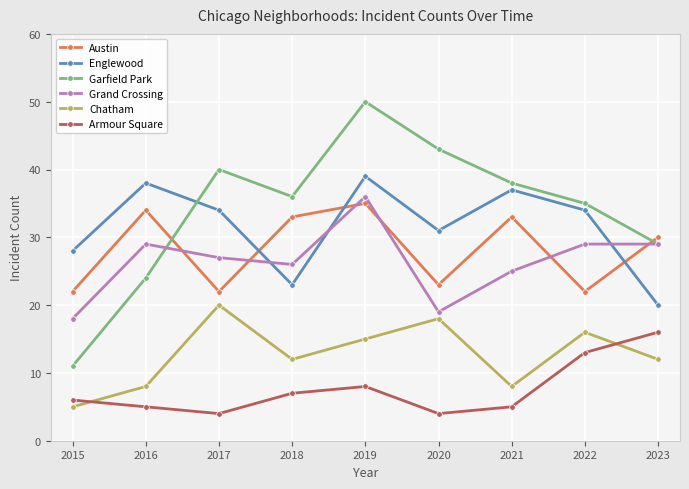

Which category has the highest value across all series?

2019